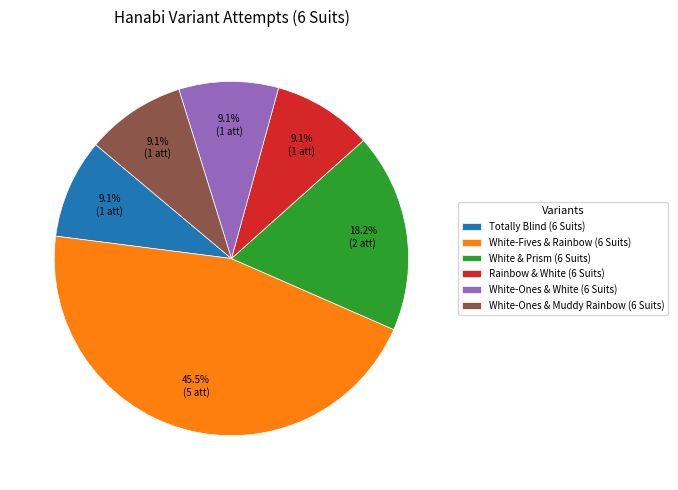

How many slices are in this pie chart?

6